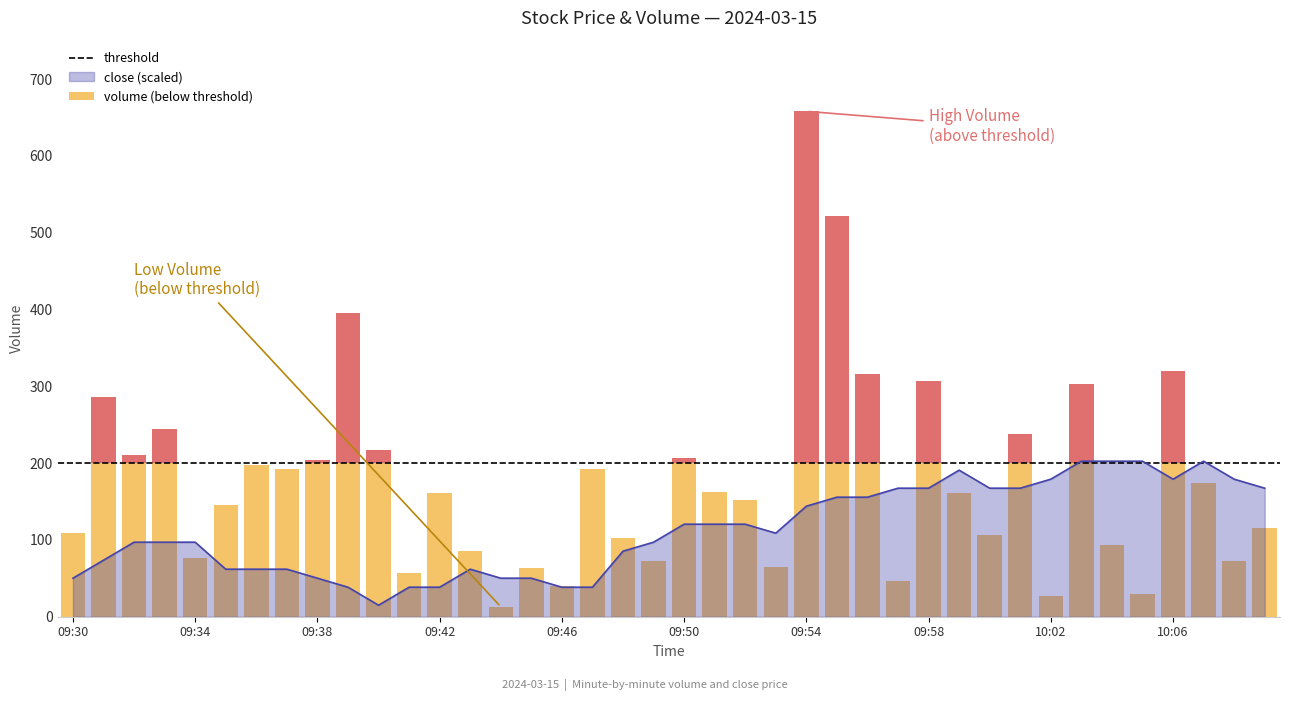

Reading left to right, extract all data points from this chart.

09:30=50.2	09:31=73.6	09:32=97.0	09:33=97.0	09:34=97.0	09:35=61.9	09:36=61.9	09:37=61.9	09:38=50.2	09:39=38.4	09:40=15.0	09:41=38.4	09:42=38.4	09:43=61.9	09:44=50.2	09:45=50.2	09:46=38.4	09:47=38.4	09:48=85.3	09:49=97.0	09:50=120.5	09:51=120.5	09:52=120.5	09:53=108.7	09:54=143.9	09:55=155.6	09:56=155.6	09:57=167.3	09:58=167.3	09:59=190.8	10:00=167.3	10:01=167.3	10:02=179.1	10:03=202.5	10:04=202.5	10:05=202.5	10:06=179.1	10:07=202.5	10:08=179.1	10:09=167.3